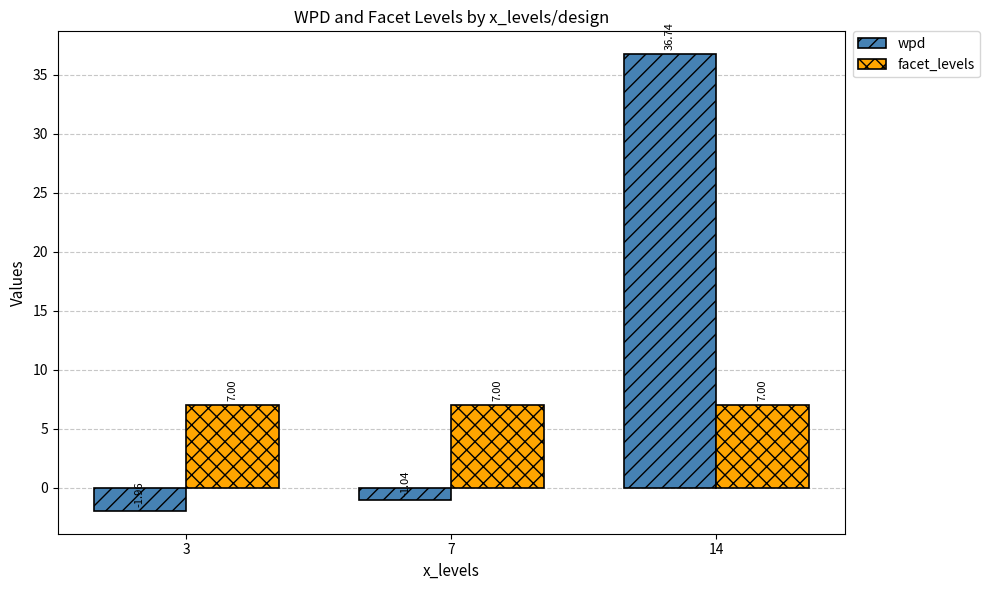

Where does the wpd series first go above -1?

14